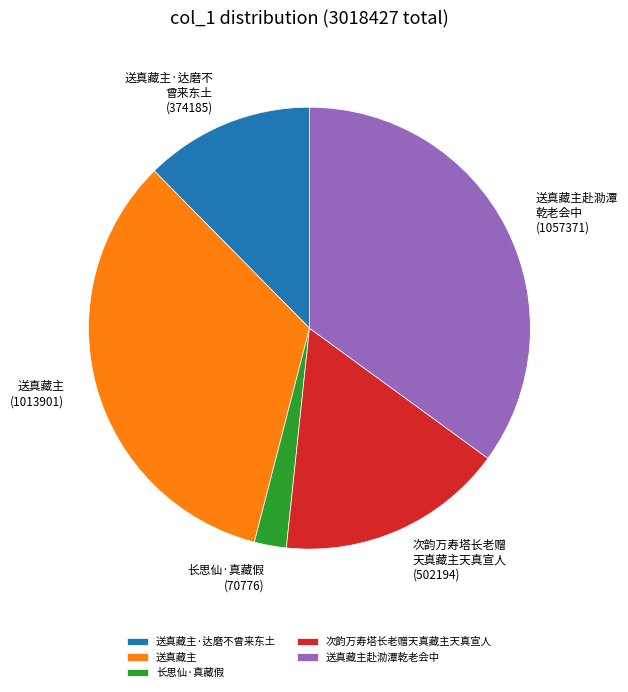

Approximately how many times larger is the value at 送真藏主 compared to 长思仙·真藏假?

14.3